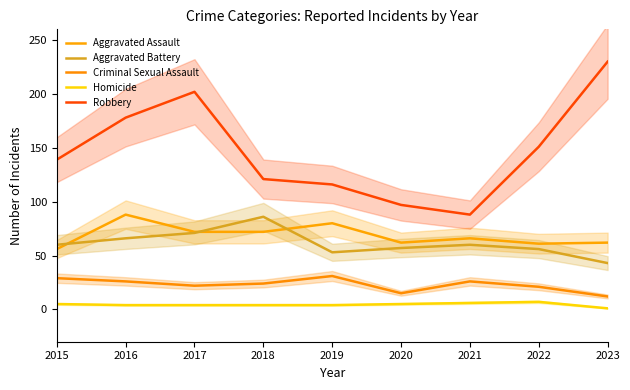

How many interior local valleys does the Robbery series have?

1